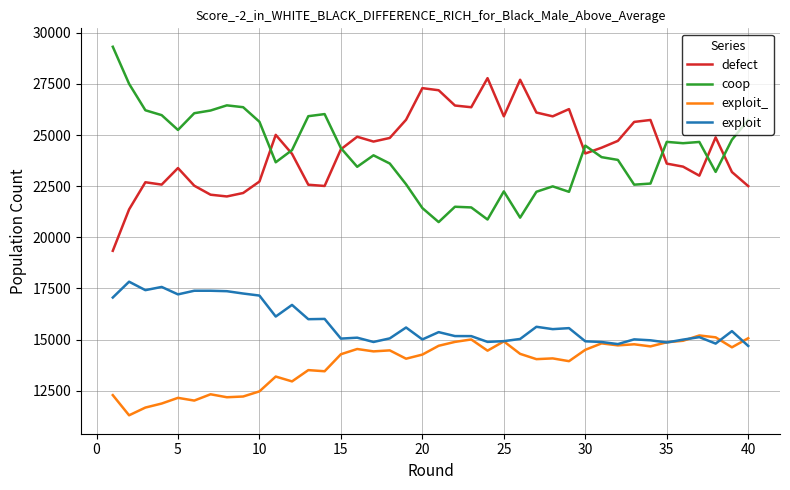

Rank the series by their maximum value, from highest to lowest.

coop, defect, exploit, exploit_